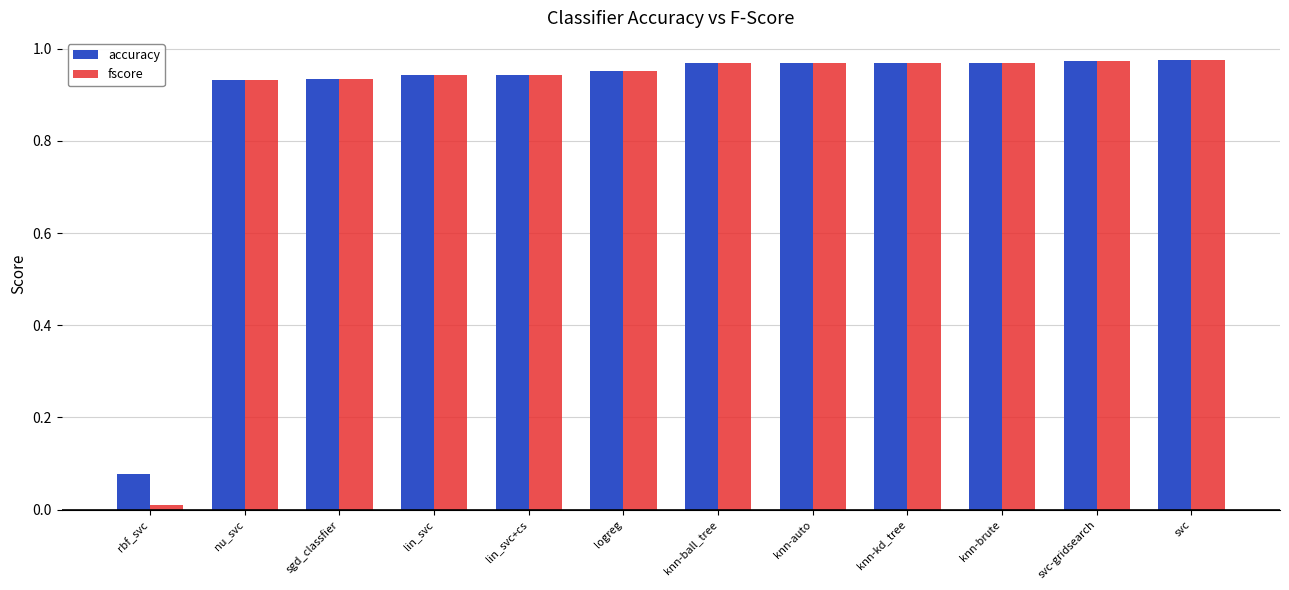

The fscore series shows 1.4 at svc. True or false?

False